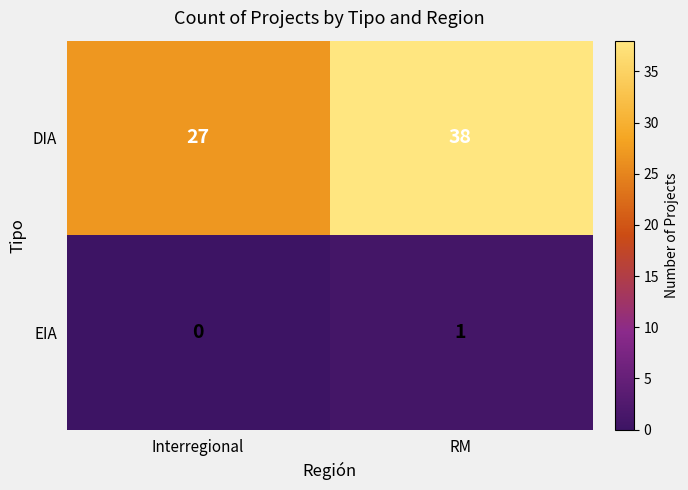

List the labels in order of DIA value, largest first.

RM, Interregional